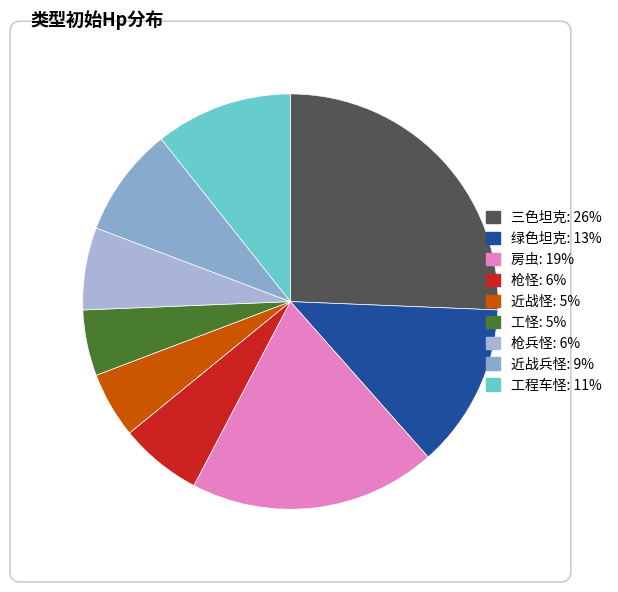

Count the number of slices in the pie.

9